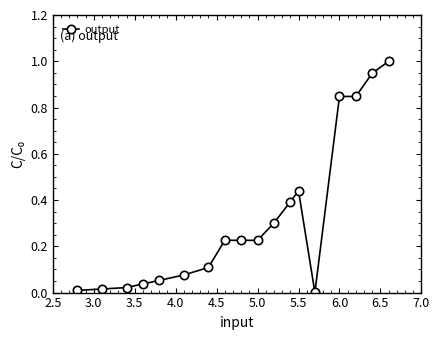

What is the difference between the maximum and minimum values?

1.0